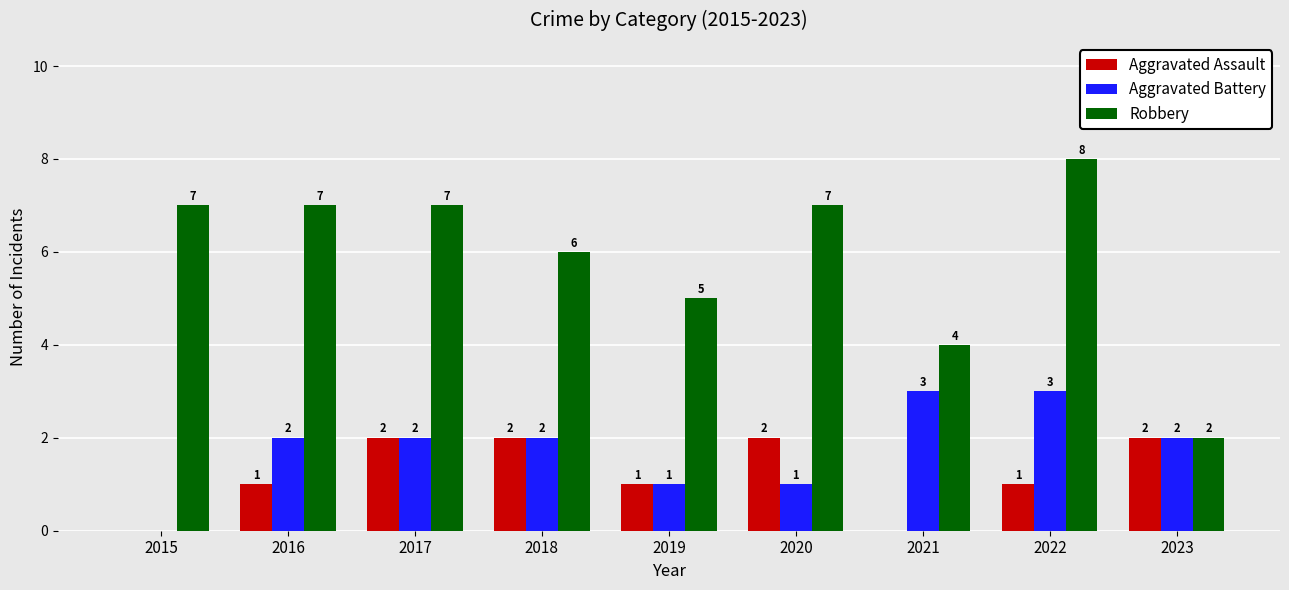

The value of Aggravated Battery at 2017 is 1. True or false?

False